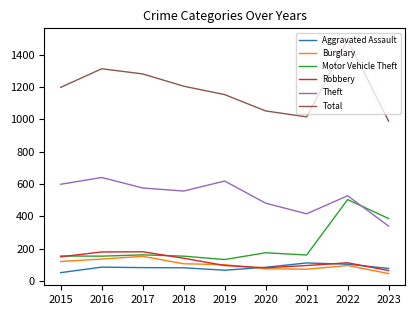

At 2021, list the series in order from smallest to largest.

Burglary, Robbery, Aggravated Assault, Motor Vehicle Theft, Theft, Total